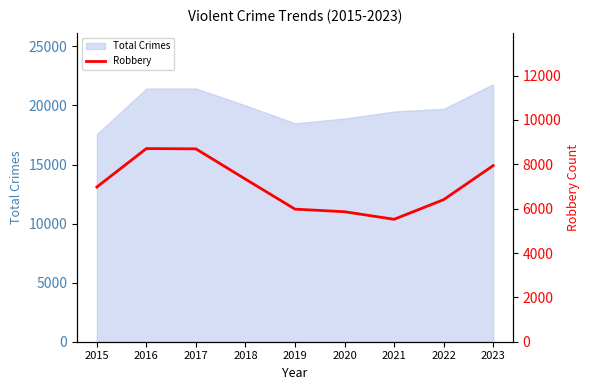

What is the value of the 3rd point from the left?

8696